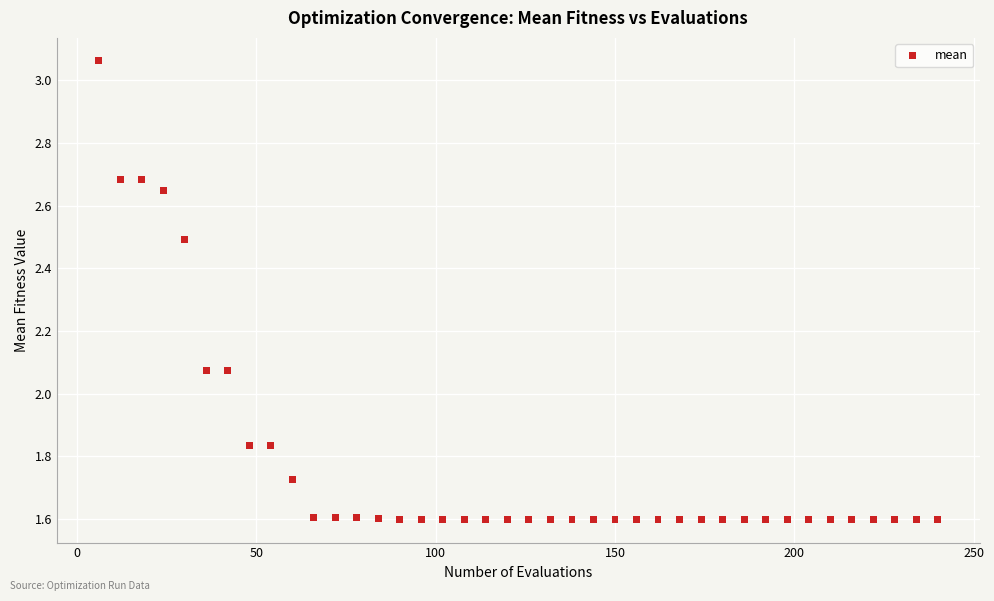

What is the range of Y values (max minus min)?

1.5